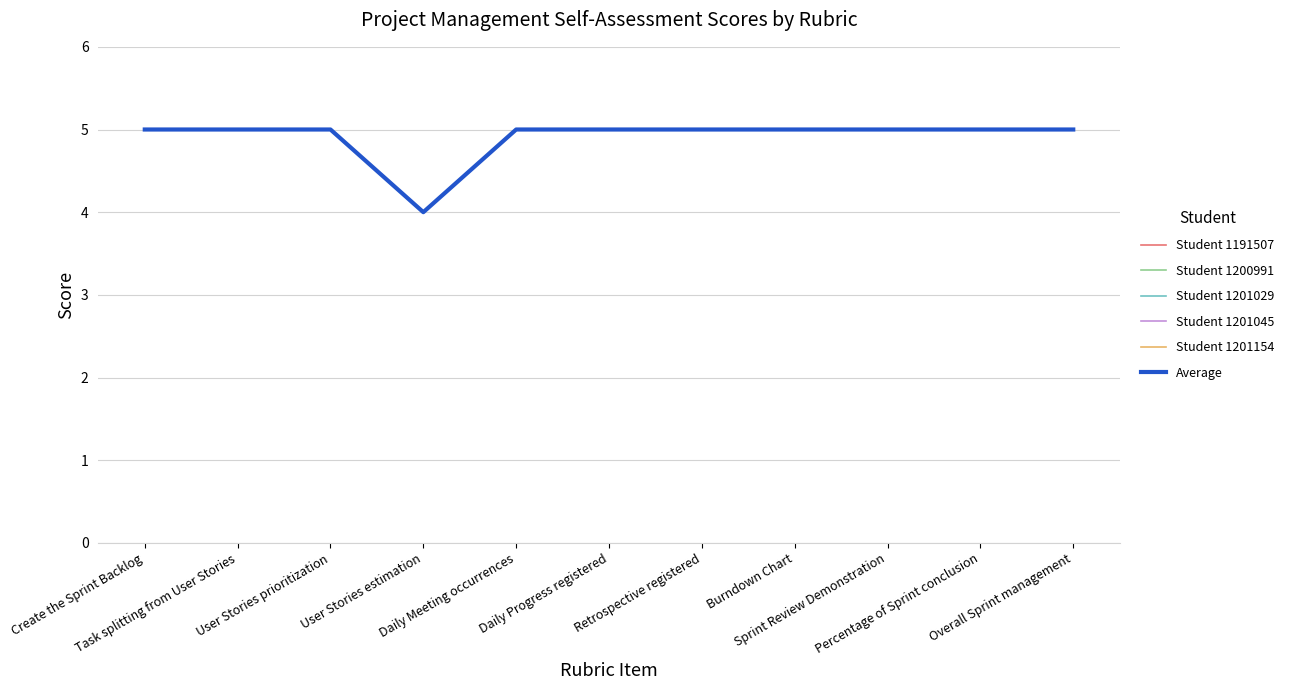

Does the chart have visible grid lines?

Yes